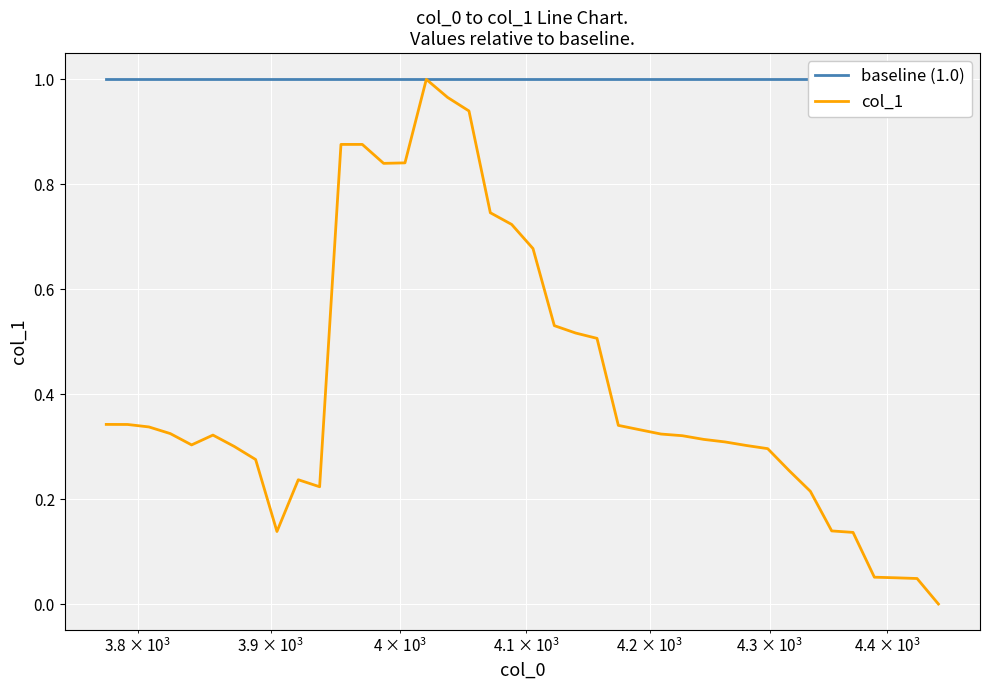

How many lines are shown in the chart?

2